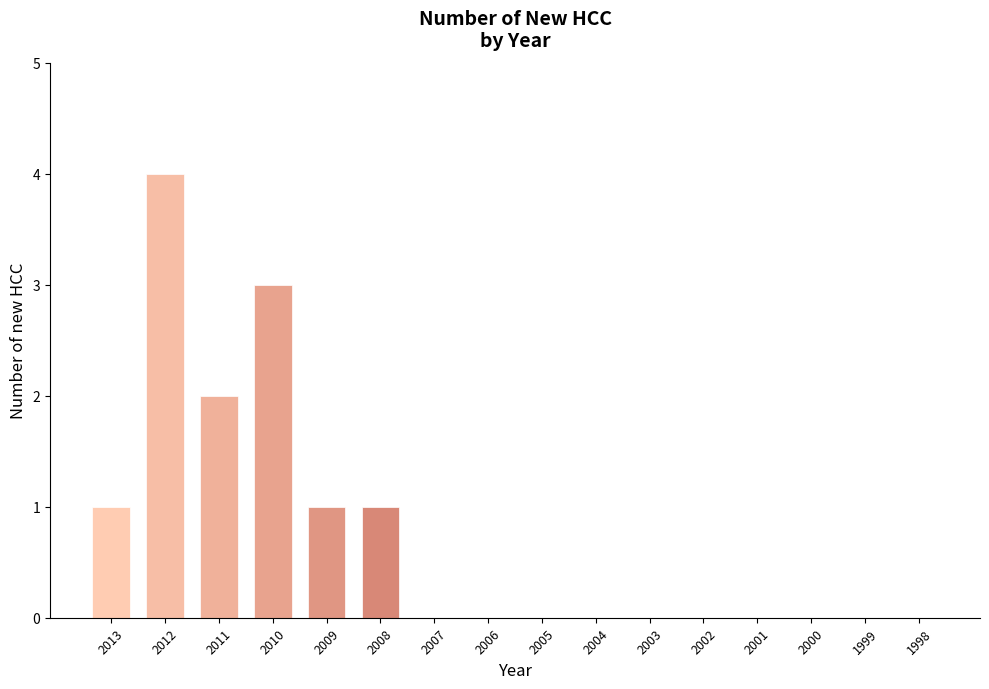

What is the sum of all values?

12